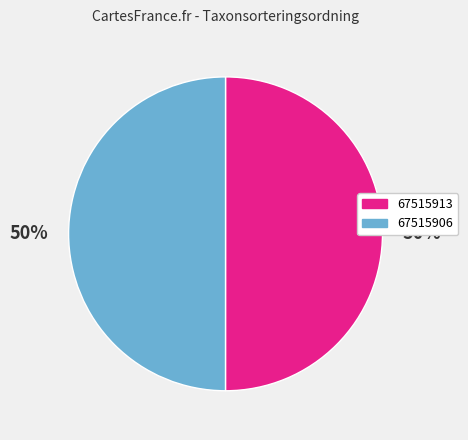

Is it true that 67515913 is 50% of the pie?

True